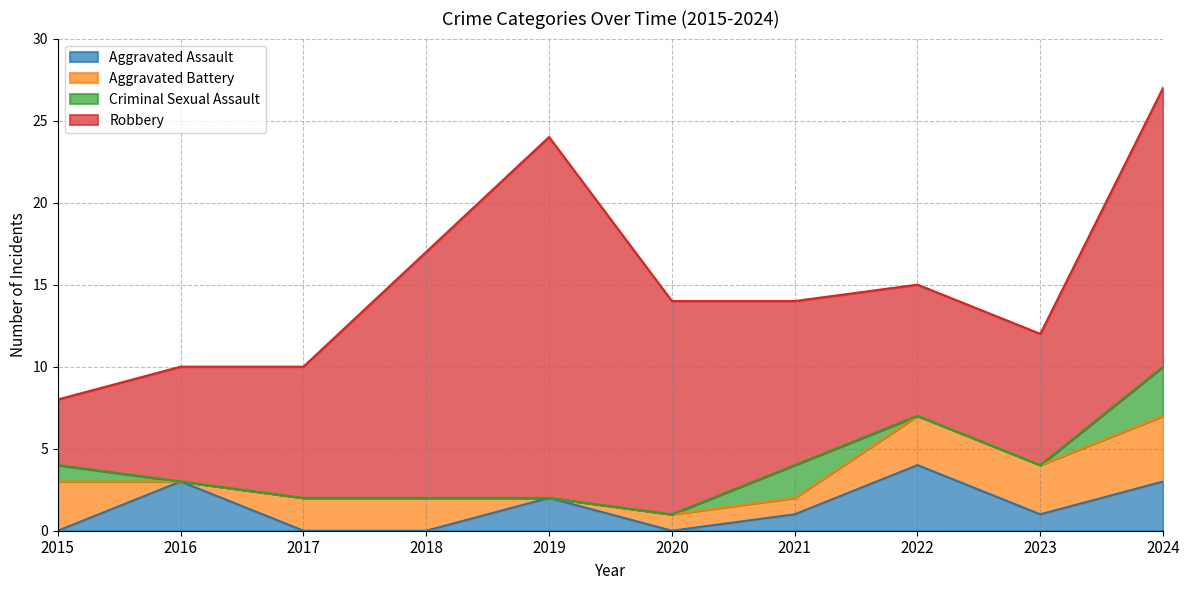

List the series in order of their peak value, highest first.

Robbery, Aggravated Assault, Aggravated Battery, Criminal Sexual Assault